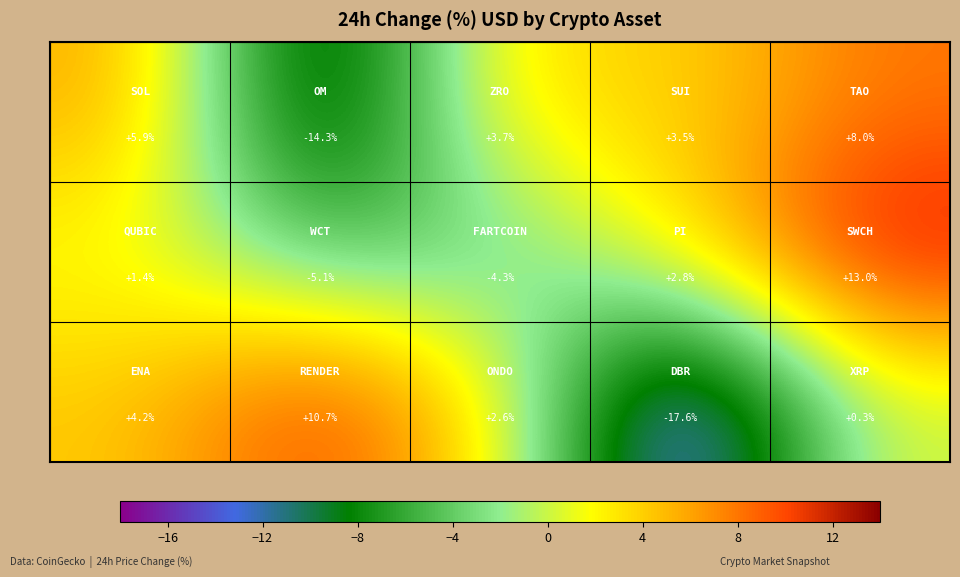

What is the smallest value displayed?

-17.6